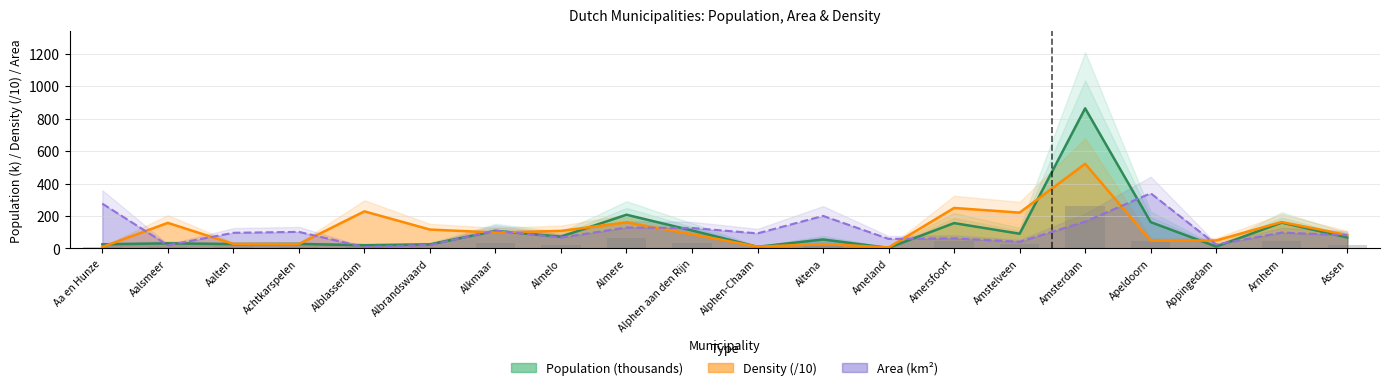

Count the number of data series in this chart.

3